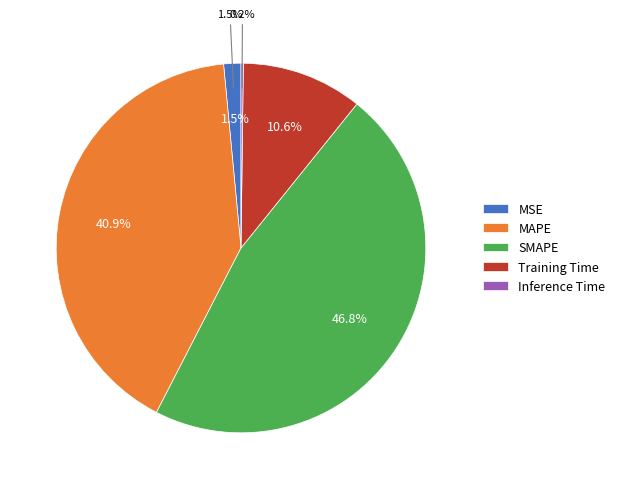

To the nearest percent, what is the average slice percentage?

20%